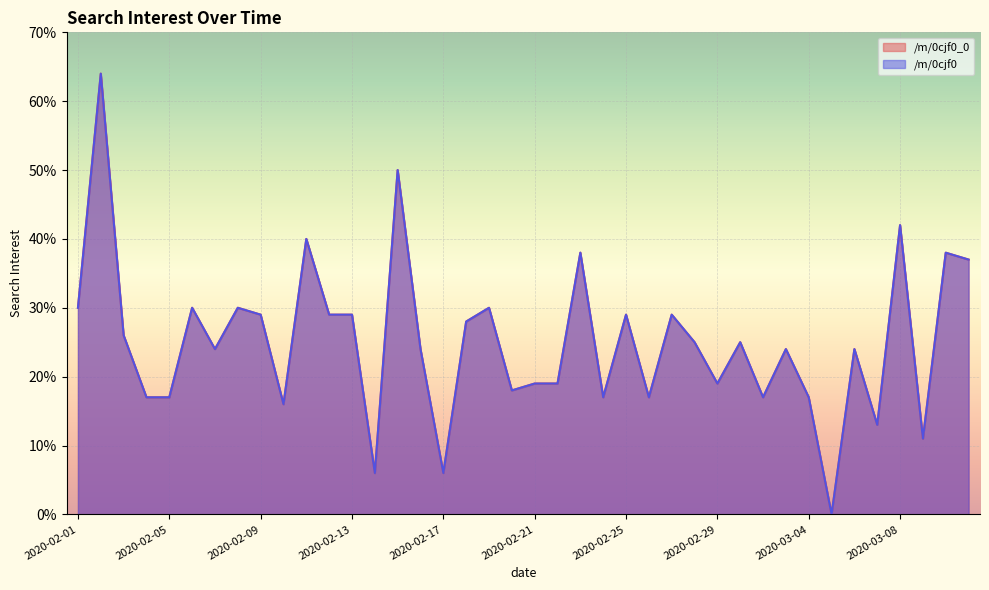

What is the value of the /m/0cjf0 point at the 20th from the left?

18